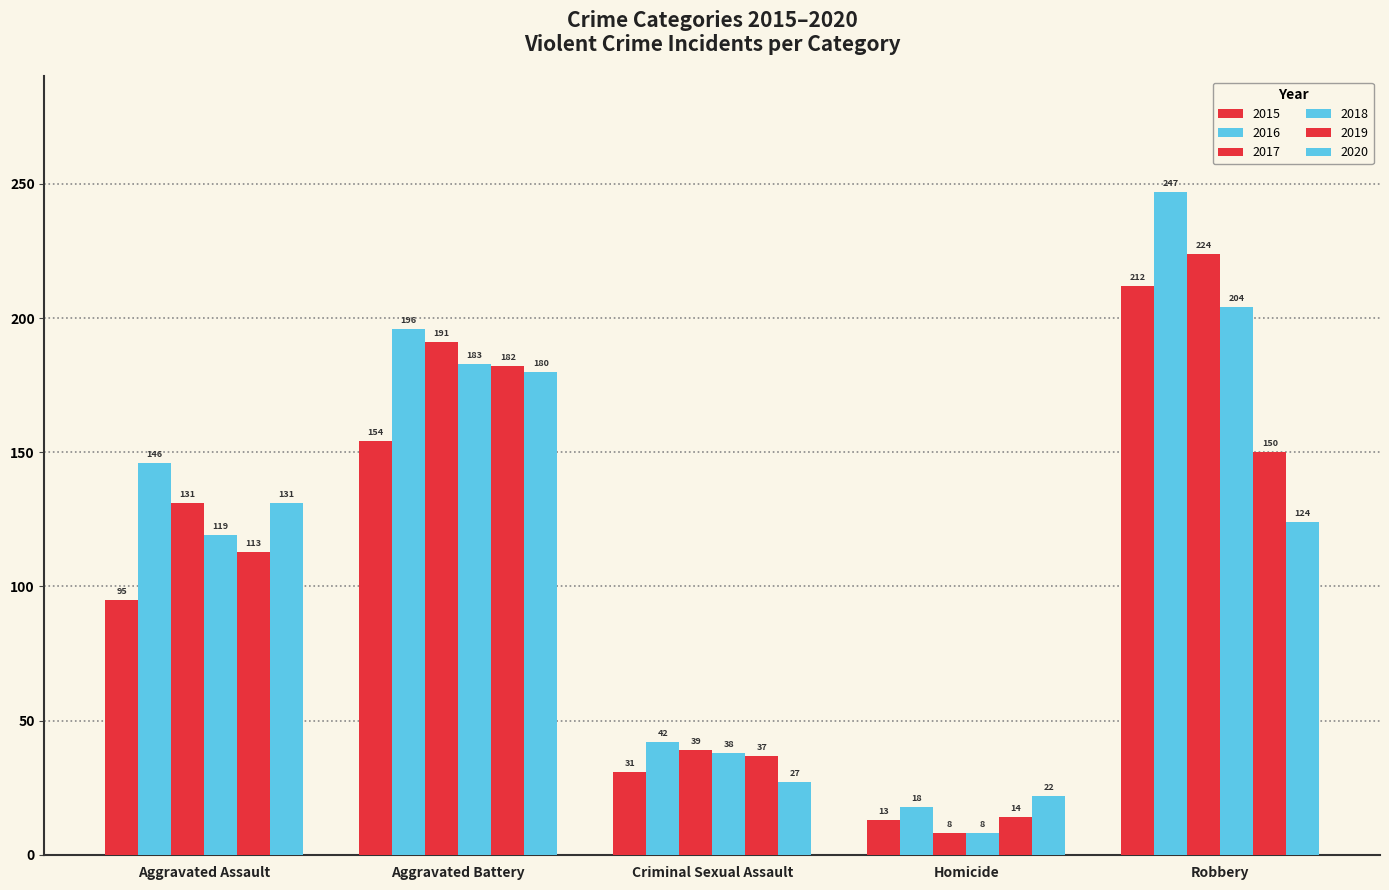

How many categories are shown in the chart?

5